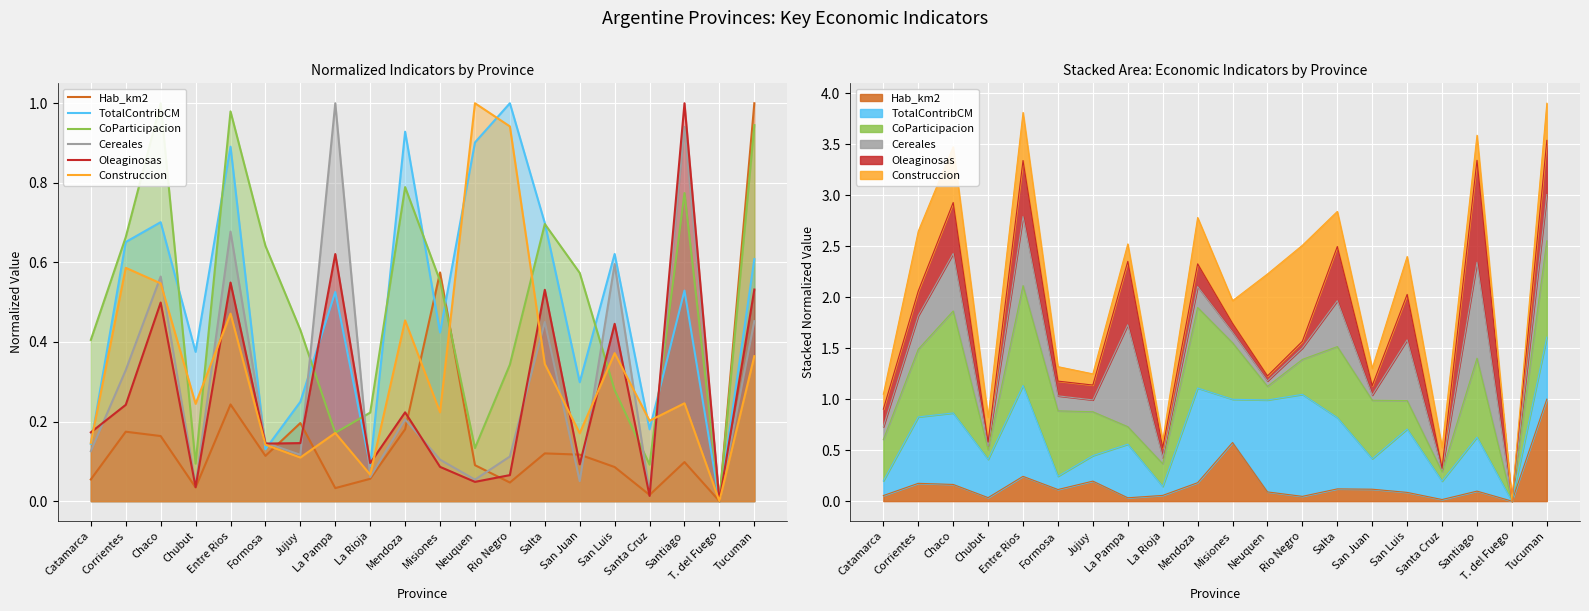

Which series has the largest total across all categories?

TotalContribCM